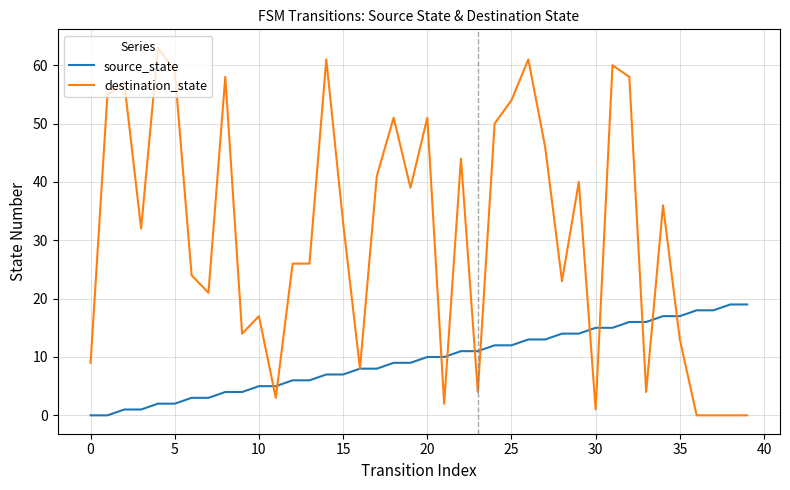

What is the maximum value shown in the chart?

63